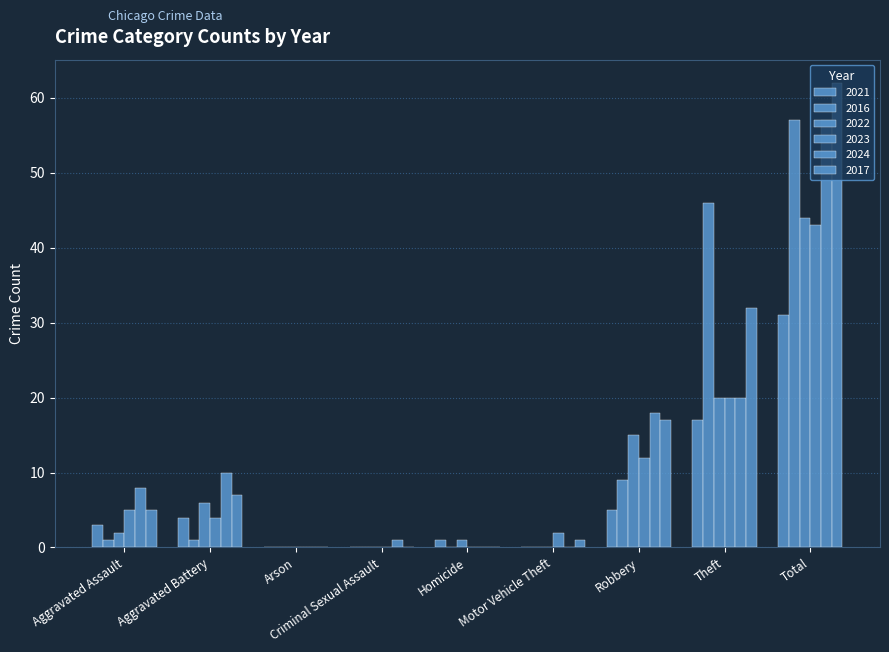

Does the chart contain stacked bars?

No